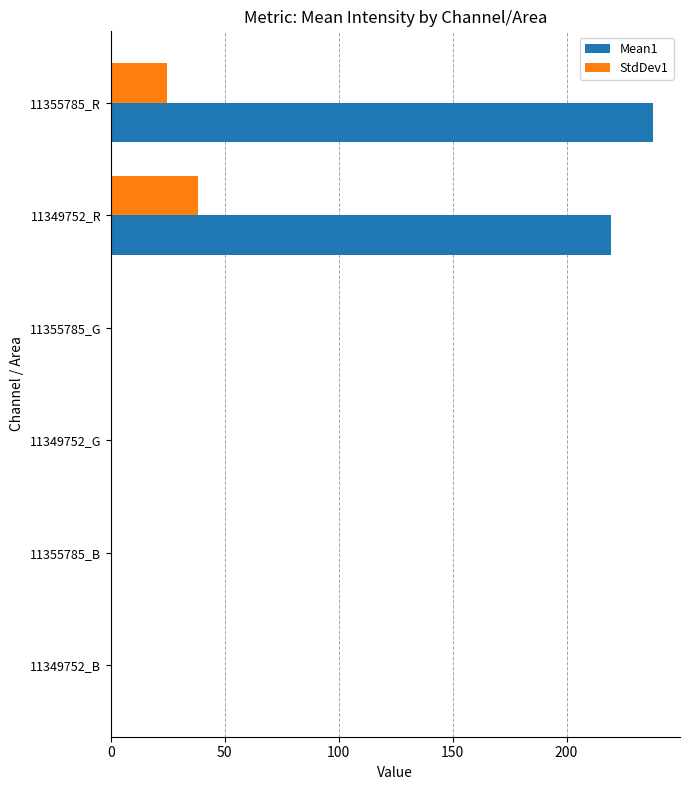

Is it true that StdDev1 equals 0.0 at 11349752_G?

True